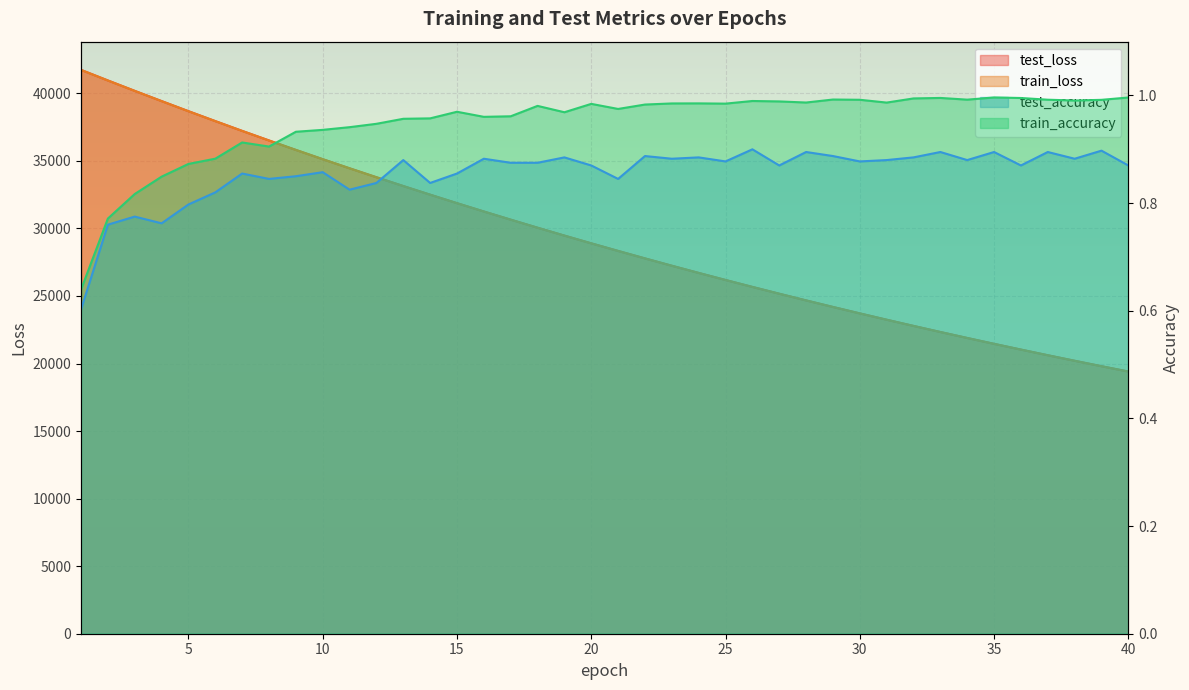

Reading right to left, transcribe all the data shown in this chart.

test_loss: 40=19406.9	39=19801.7	38=20204.1	37=20614.2	36=21032.8	35=21458.0	34=21891.9	33=22334.4	32=22784.9	31=23243.9	30=23711.4	29=24187.7	28=24673.0	27=25167.7	26=25671.1	25=26184.6	24=26707.5	23=27239.8	22=27782.4	21=28336.1	20=28897.6	19=29470.7	18=30054.6	17=30650.1	16=31254.7	15=31871.3	14=32499.8	13=33138.3	12=33789.8	11=34451.7	10=35126.0	9=35811.8	8=36511.0	7=37219.5	6=37944.9	5=38678.5	4=39426.2	3=40182.3	2=40952.9	1=41736.1
train_loss: 40=19404.8	39=19799.8	38=20202.3	37=20612.4	36=21030.3	35=21456.0	34=21889.9	33=22332.0	32=22782.4	31=23241.3	30=23708.9	29=24185.3	28=24670.6	27=25165.1	26=25668.7	25=26181.9	24=26704.5	23=27236.9	22=27779.3	21=28331.8	20=28894.3	19=29467.6	18=30051.2	17=30645.9	16=31251.3	15=31867.6	14=32495.7	13=33134.8	12=33785.6	11=34447.8	10=35122.2	9=35808.4	8=36507.3	7=37216.5	6=37939.8	5=38673.5	4=39421.2	3=40178.9	2=40948.7	1=41730.7
test_accuracy: 40=0.9	39=0.9	38=0.9	37=0.9	36=0.9	35=0.9	34=0.9	33=0.9	32=0.9	31=0.9	30=0.9	29=0.9	28=0.9	27=0.9	26=0.9	25=0.9	24=0.9	23=0.9	22=0.9	21=0.8	20=0.9	19=0.9	18=0.9	17=0.9	16=0.9	15=0.9	14=0.8	13=0.9	12=0.8	11=0.8	10=0.9	9=0.8	8=0.8	7=0.9	6=0.8	5=0.8	4=0.8	3=0.8	2=0.8	1=0.6
train_accuracy: 40=1.0	39=1.0	38=1.0	37=1.0	36=1.0	35=1.0	34=1.0	33=1.0	32=1.0	31=1.0	30=1.0	29=1.0	28=1.0	27=1.0	26=1.0	25=1.0	24=1.0	23=1.0	22=1.0	21=1.0	20=1.0	19=1.0	18=1.0	17=1.0	16=1.0	15=1.0	14=1.0	13=1.0	12=0.9	11=0.9	10=0.9	9=0.9	8=0.9	7=0.9	6=0.9	5=0.9	4=0.8	3=0.8	2=0.8	1=0.6